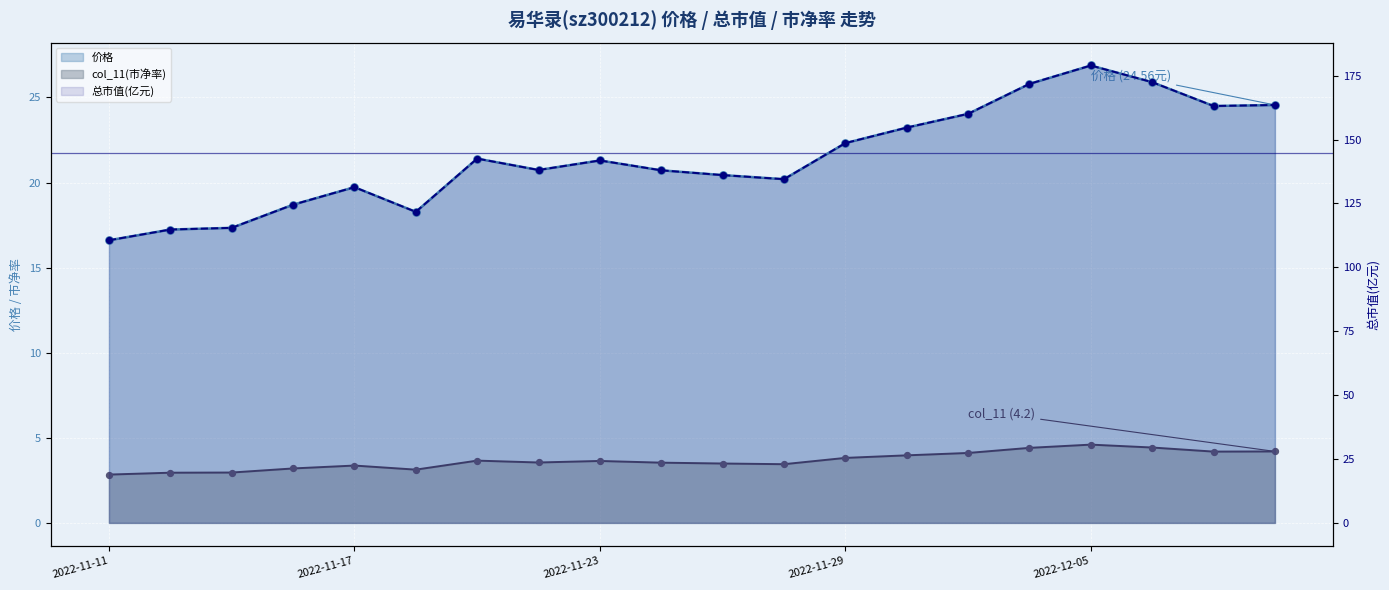

What are all the series names shown in the legend?

价格, 总市值(亿元), col_11